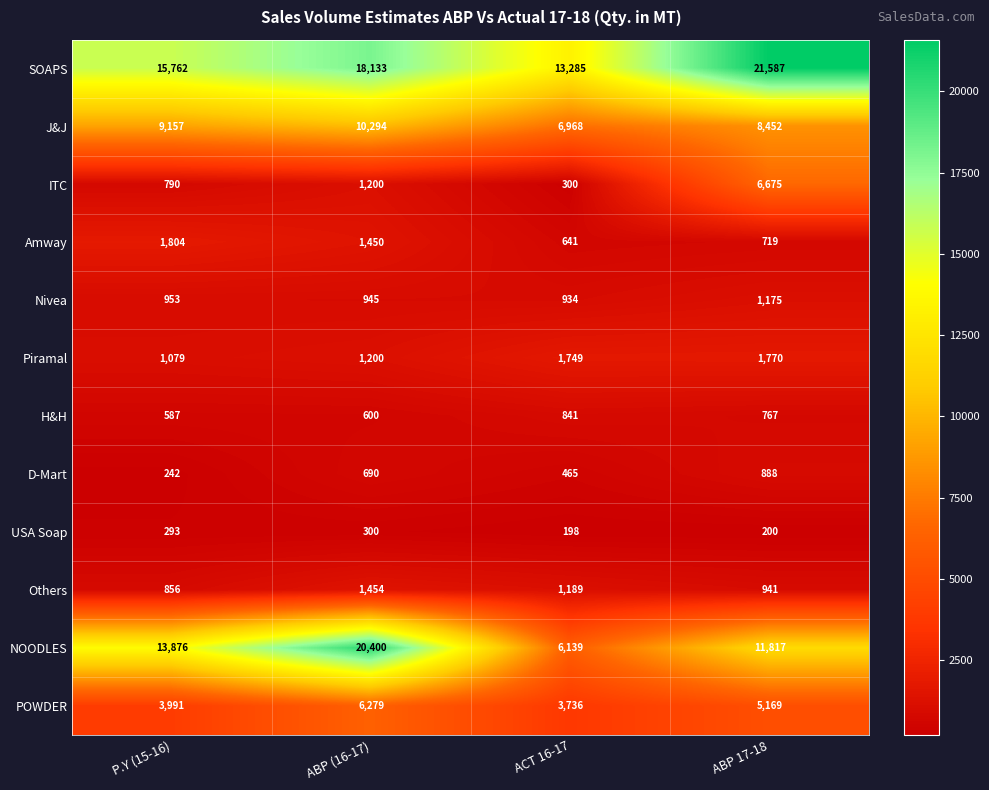

What is the difference between the highest and lowest values at ABP 17-18?

21387